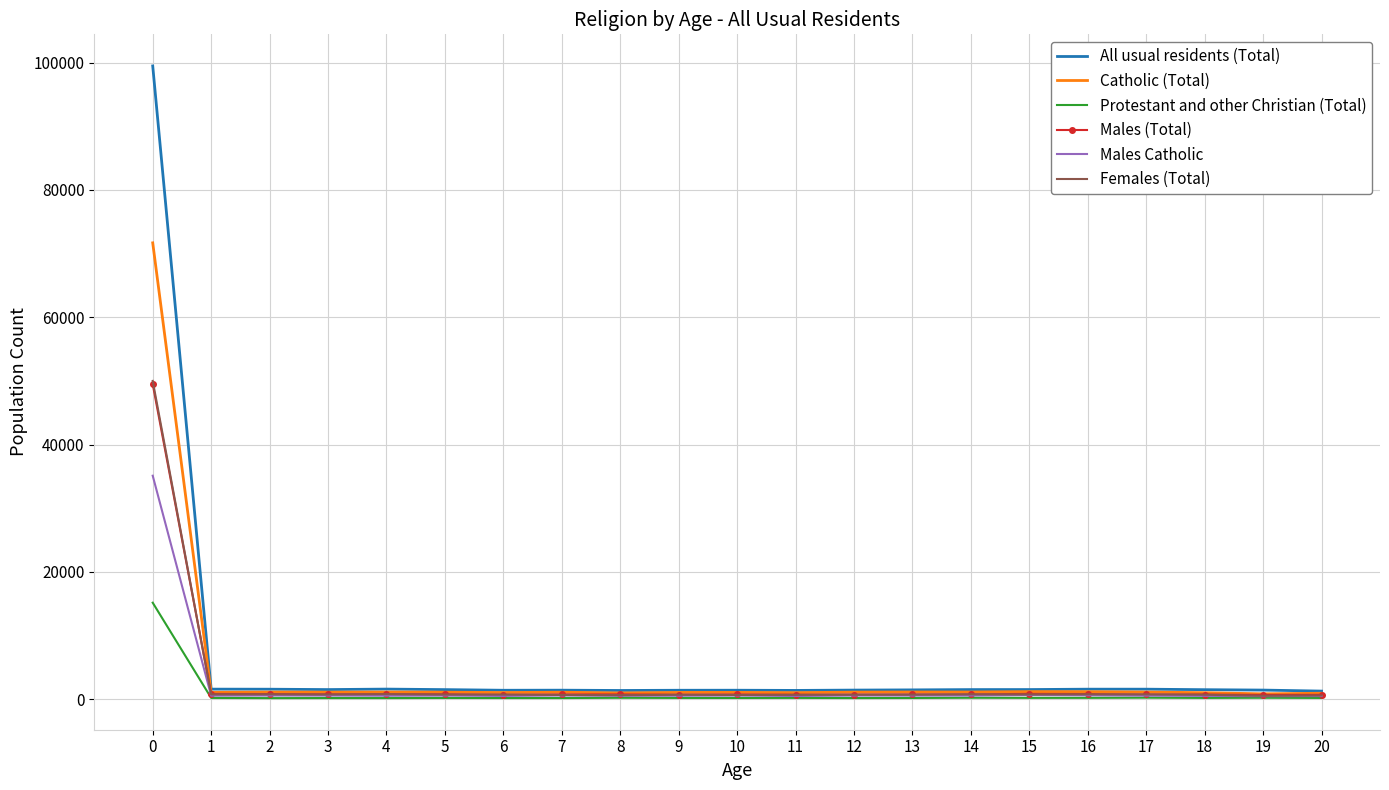

What is the greatest value displayed?

99480